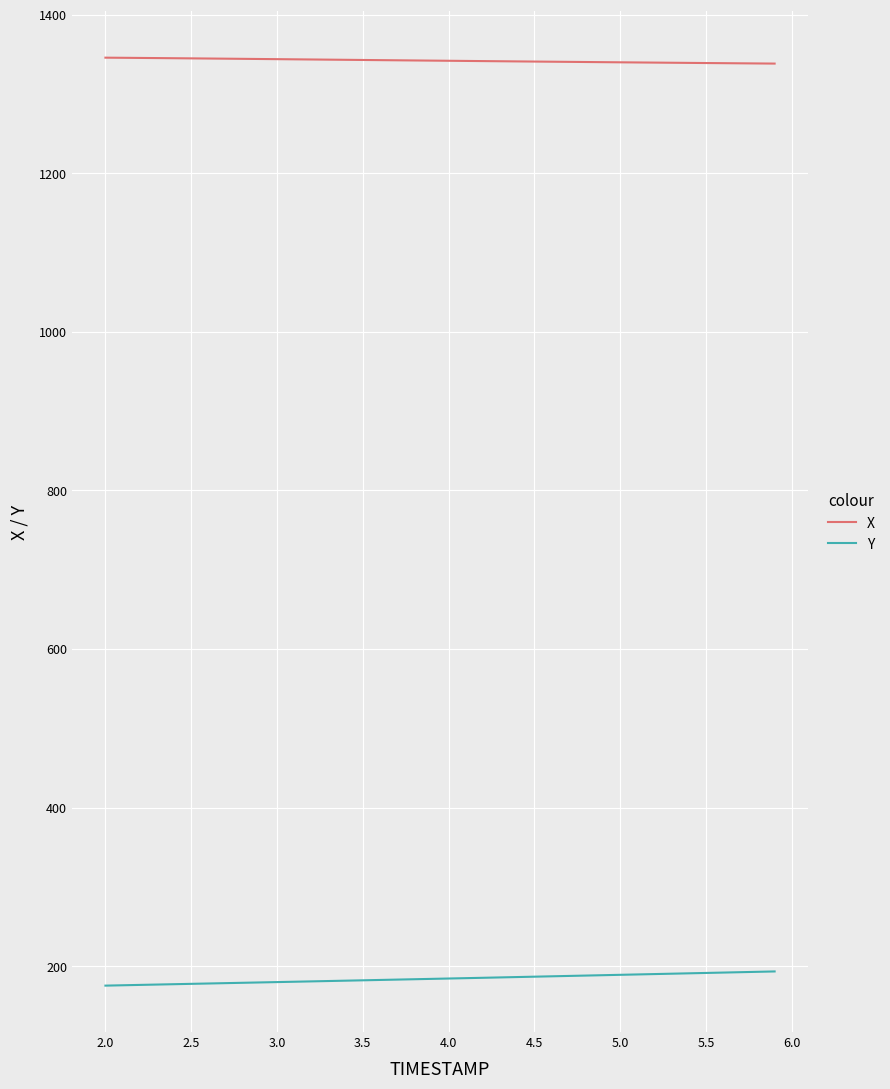

True or false: X and Y cross at least once.

False